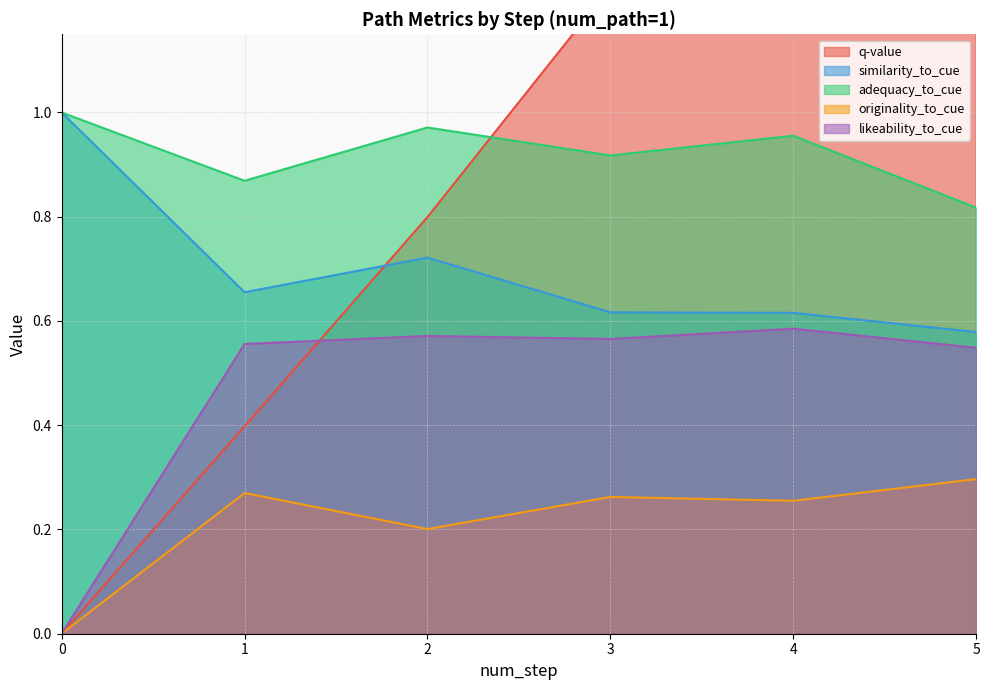

The adequacy_to_cue series shows 0.3 at 1. True or false?

False